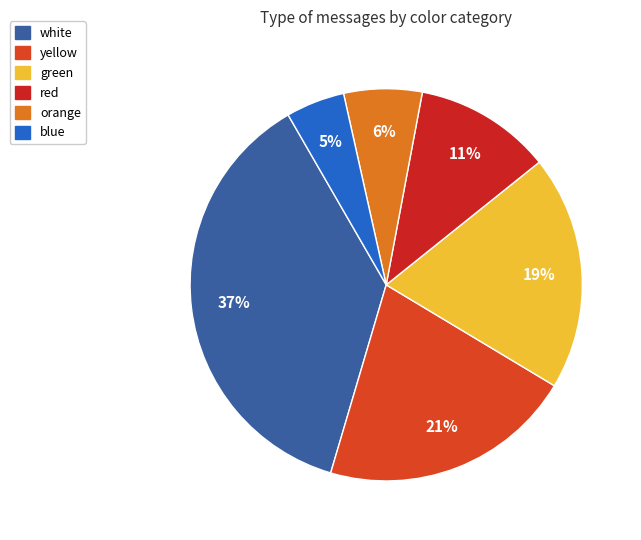

Rank the categories by value from lowest to highest.

blue, orange, red, green, yellow, white